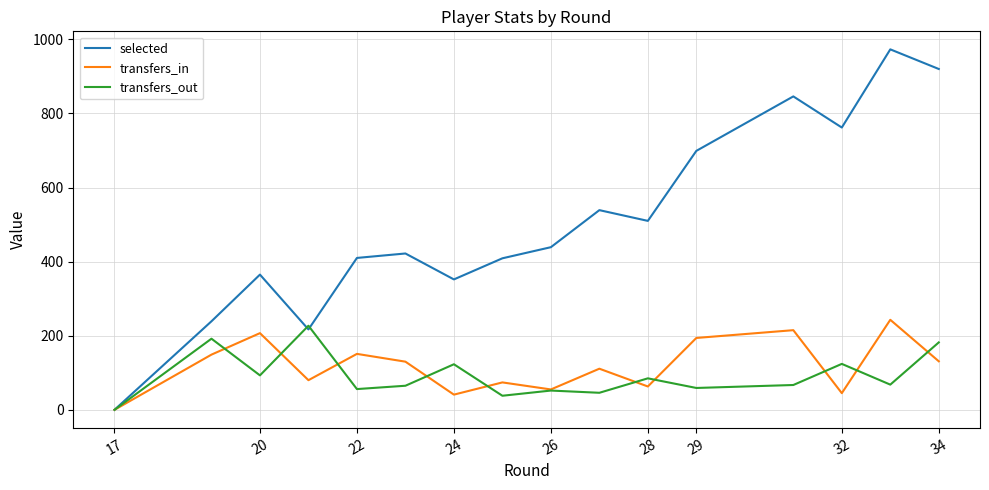

The transfers_in series shows 63 at 28. True or false?

True